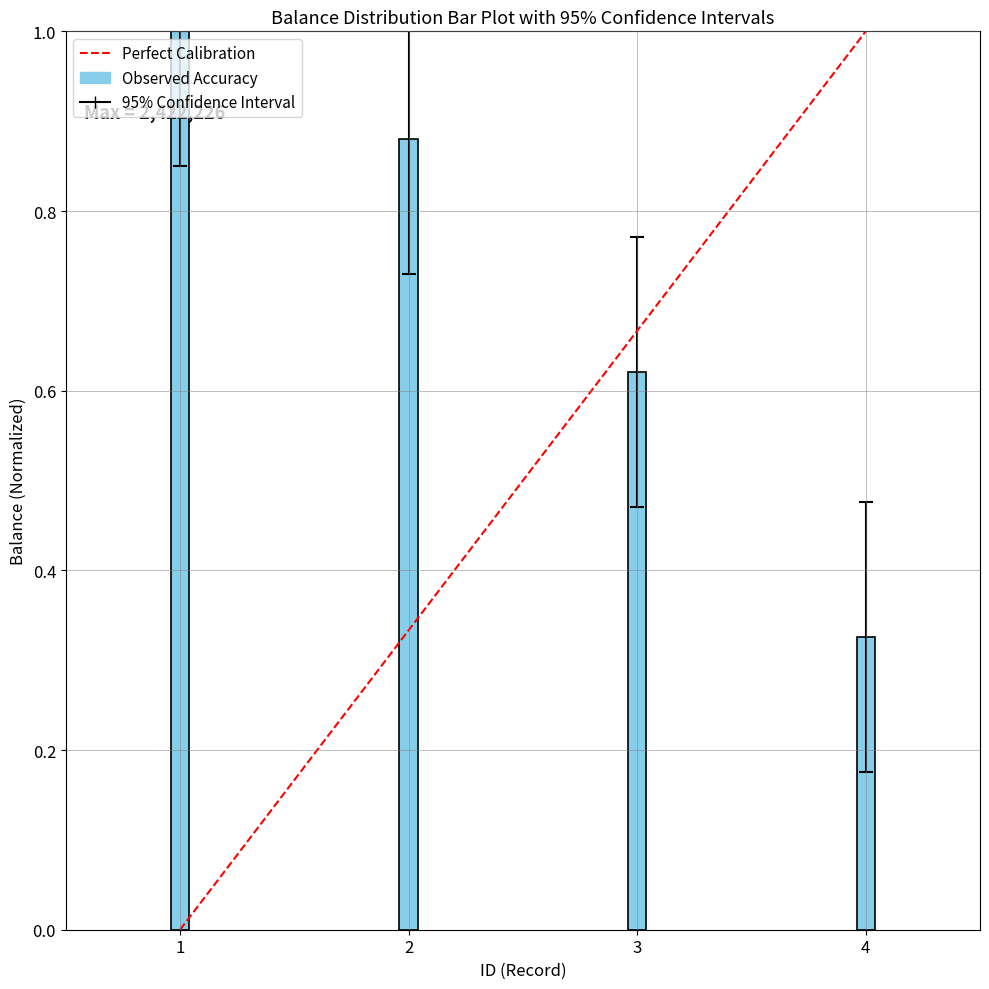

What is the approximate value at 1?

1.0